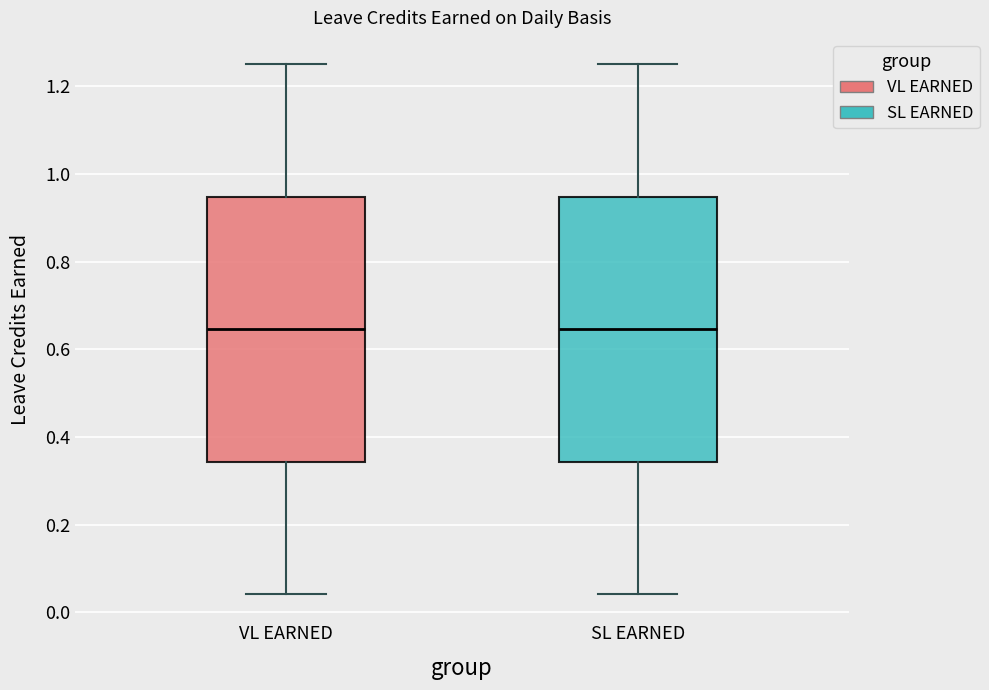

Reading left to right, read every box against the y-axis: the position of its median line, the range the box covers, and the ends of its whiskers. The values are not printed on the chart, so give them approximately, as read against the axis.

VL EARNED: median 0.64, box 0.34 to 0.94, whiskers 0.04 to 1.26
SL EARNED: median 0.64, box 0.34 to 0.94, whiskers 0.04 to 1.26